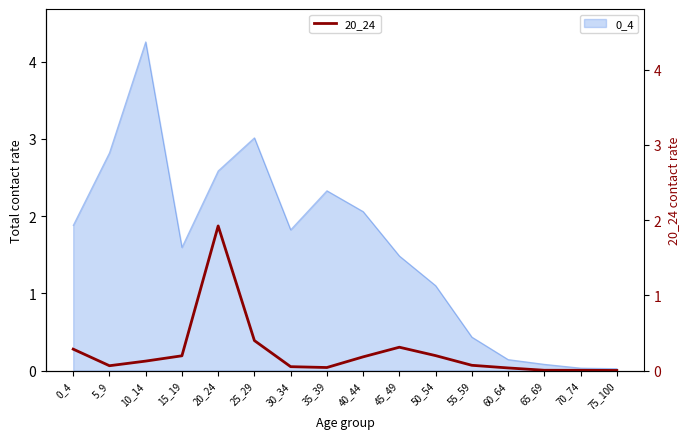

The value at 70_74 is 0.0. True or false?

False